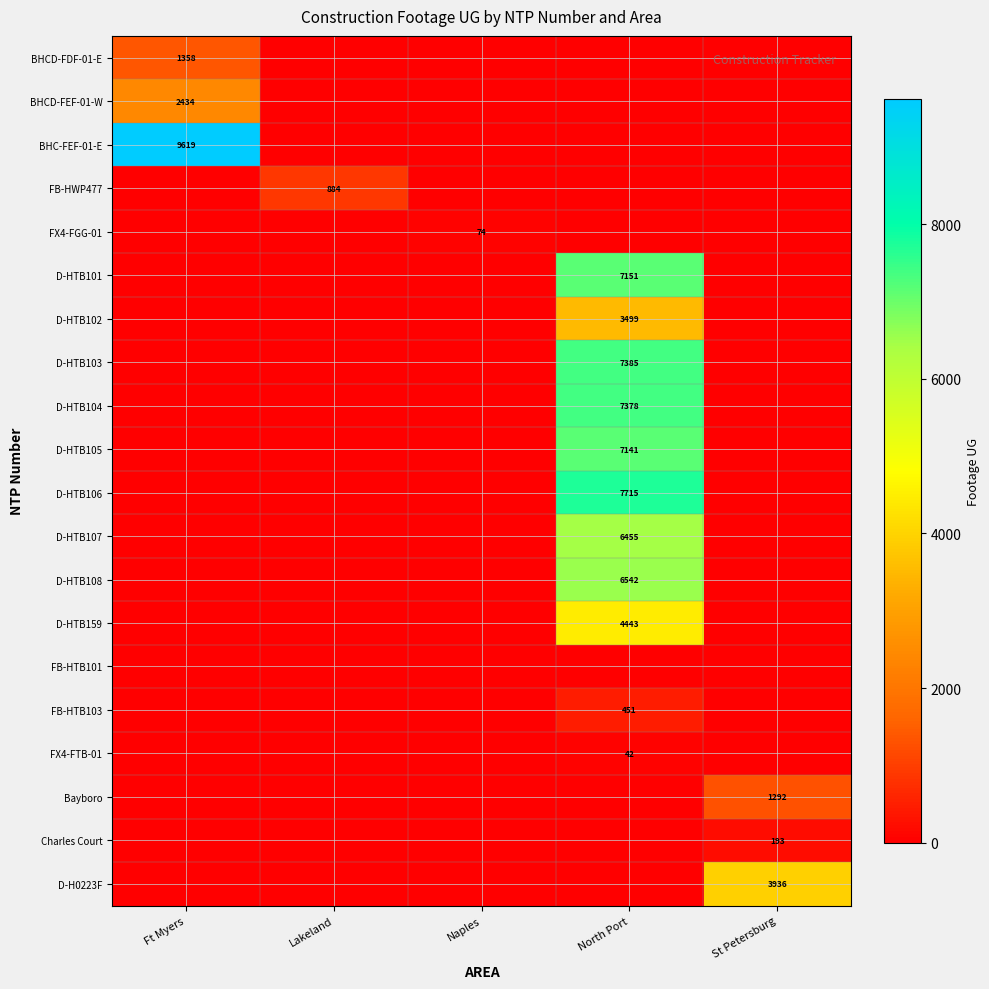

True or false: BHCD-FEF-01-W has a value of 2434 at Ft Myers.

True